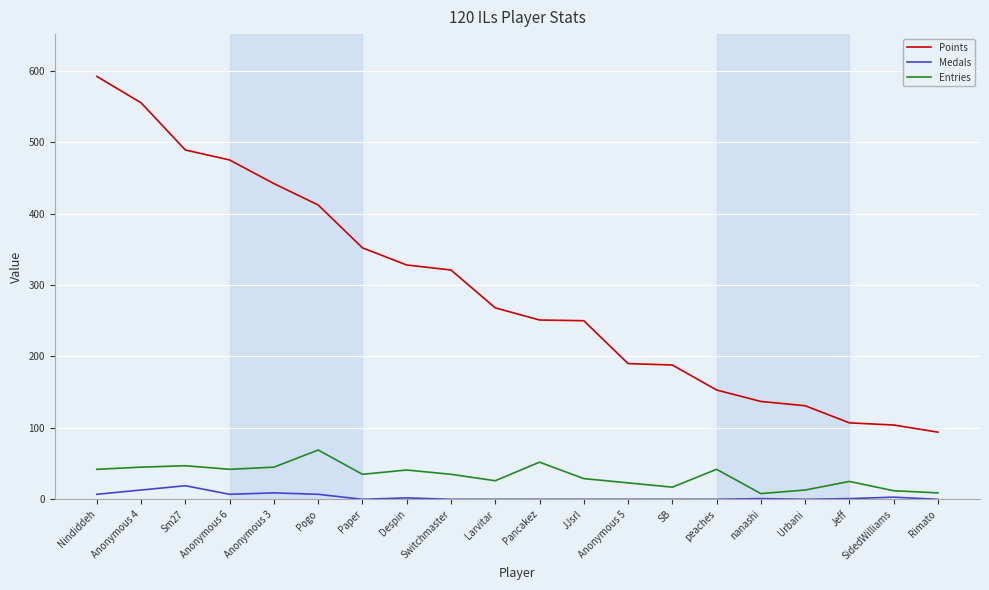

At which label does Points reach its peak?

Nindiddeh